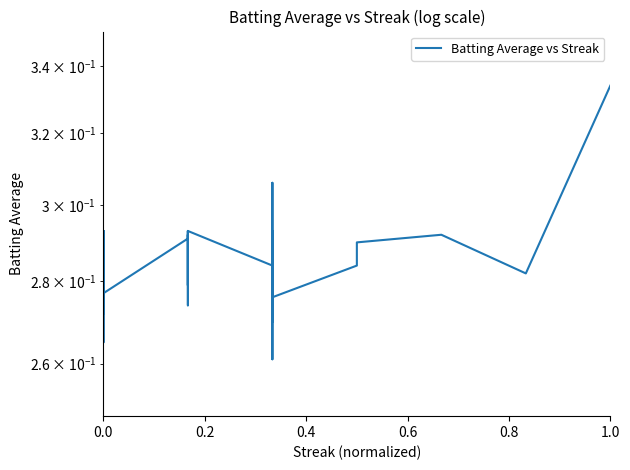

Is it true that the value at 16 is 0.4?

False